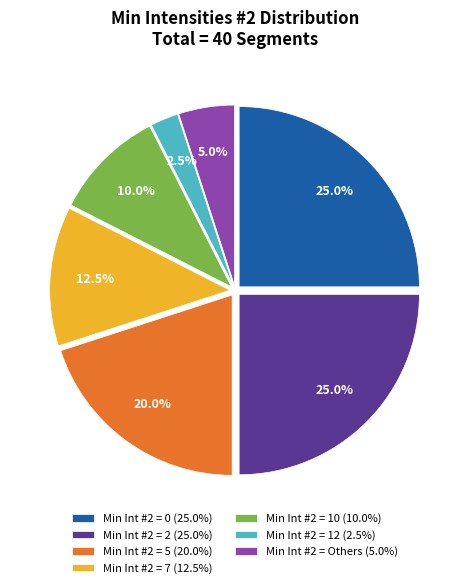

Which category has the smallest portion of the pie?

Min Int #2 = 12 (2.5%)